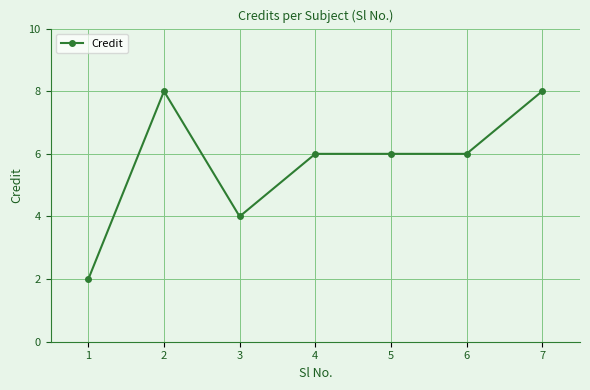

What is the change in value from 1 to 3?

+2